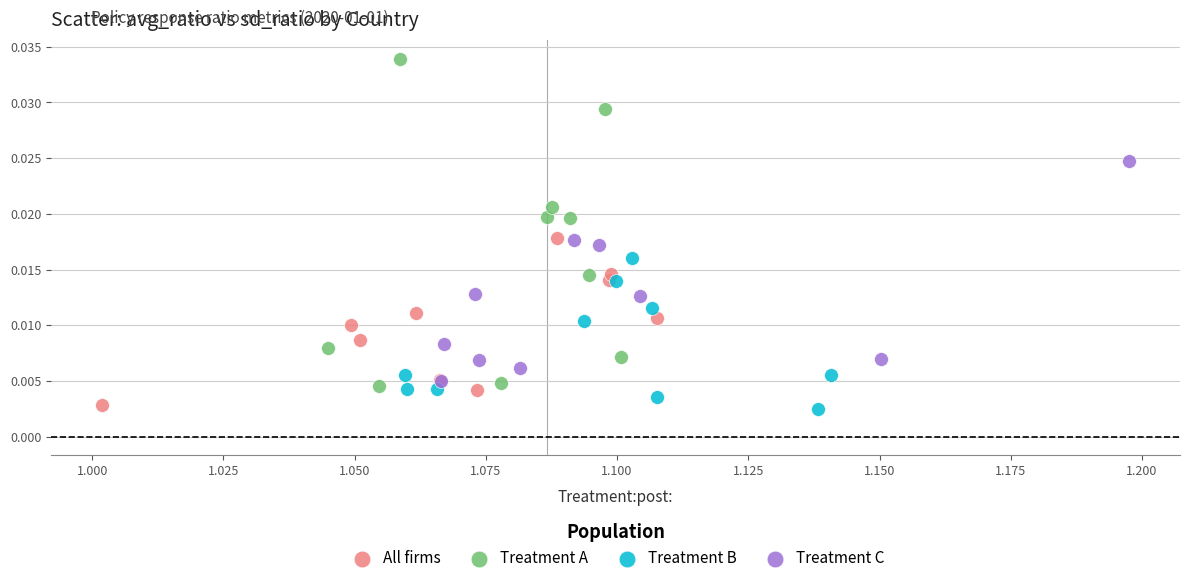

Which series has the largest Y range (max minus min)?

Treatment A